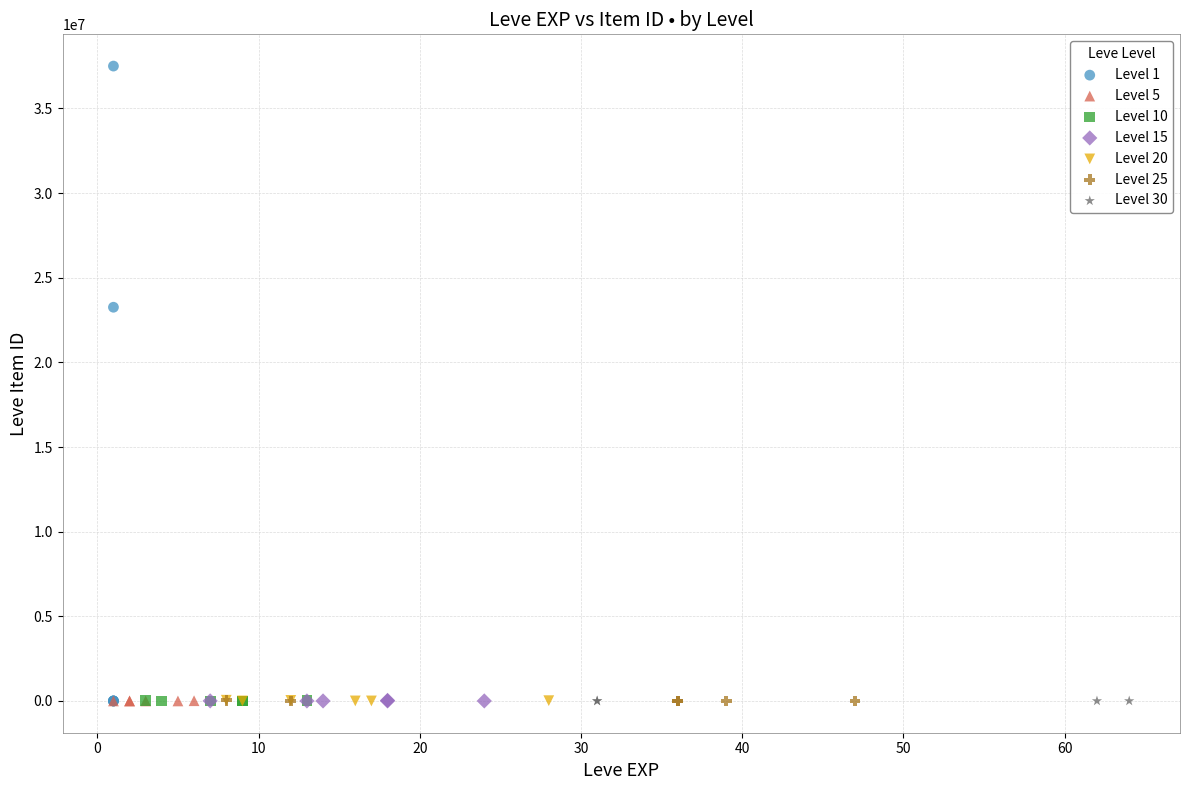

Which series contains the highest Y value?

Level 1